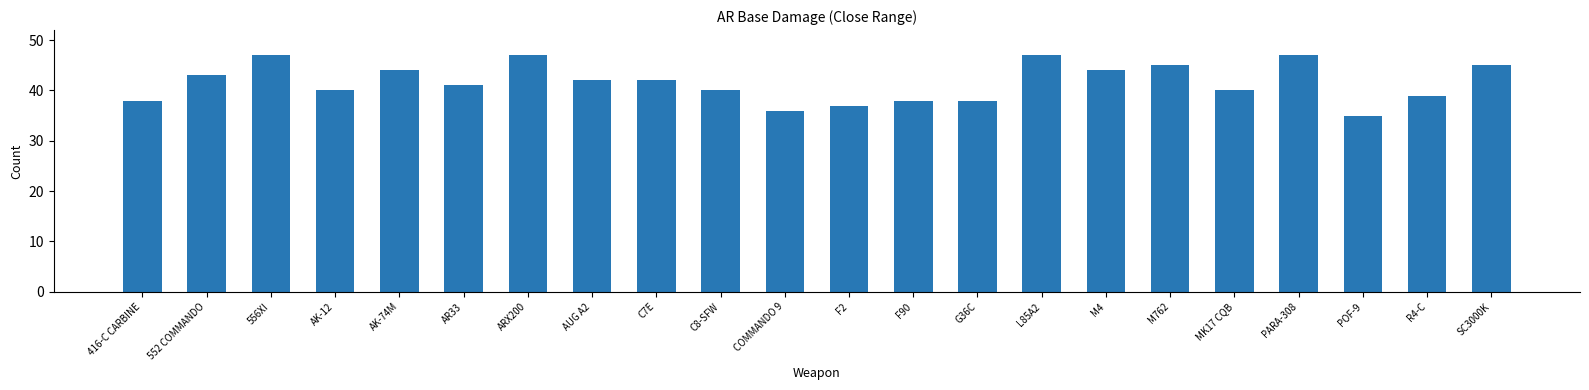

What is the sum of all values?

915